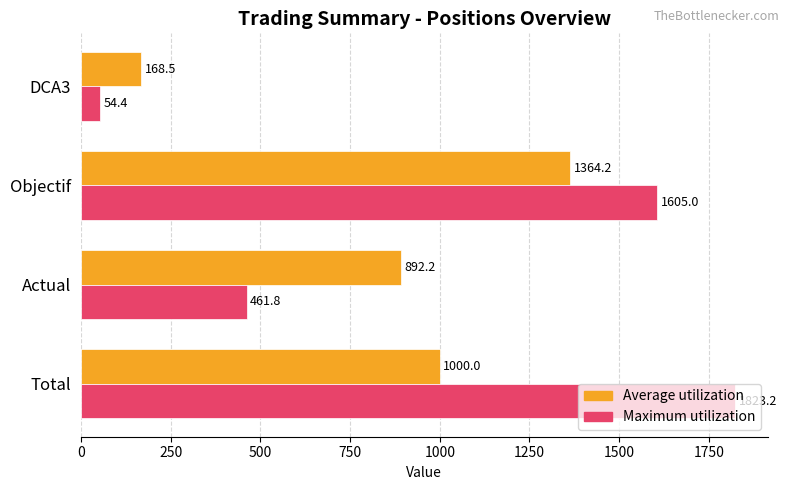

List the labels in order of Maximum utilization value, smallest first.

DCA3, Actual, Objectif, Total